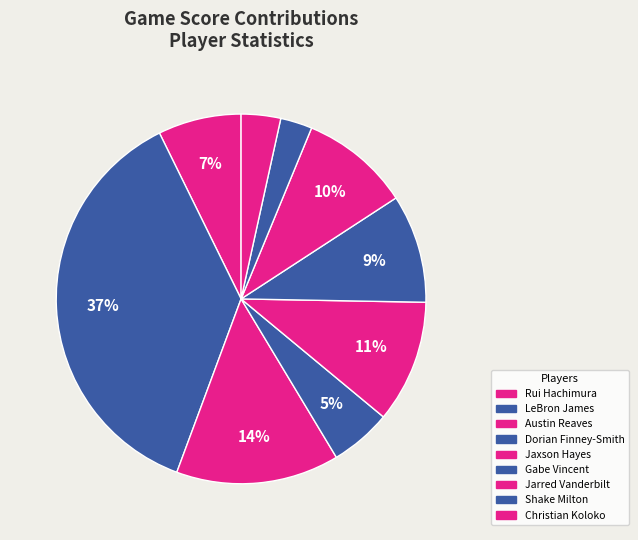

To the nearest percent, what is the difference between the largest and smallest slice percentages?

34%